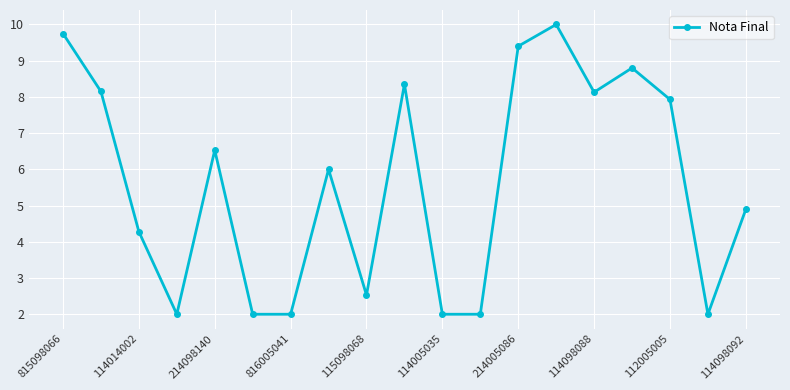

What is the value of the 16th point from the left?

8.8